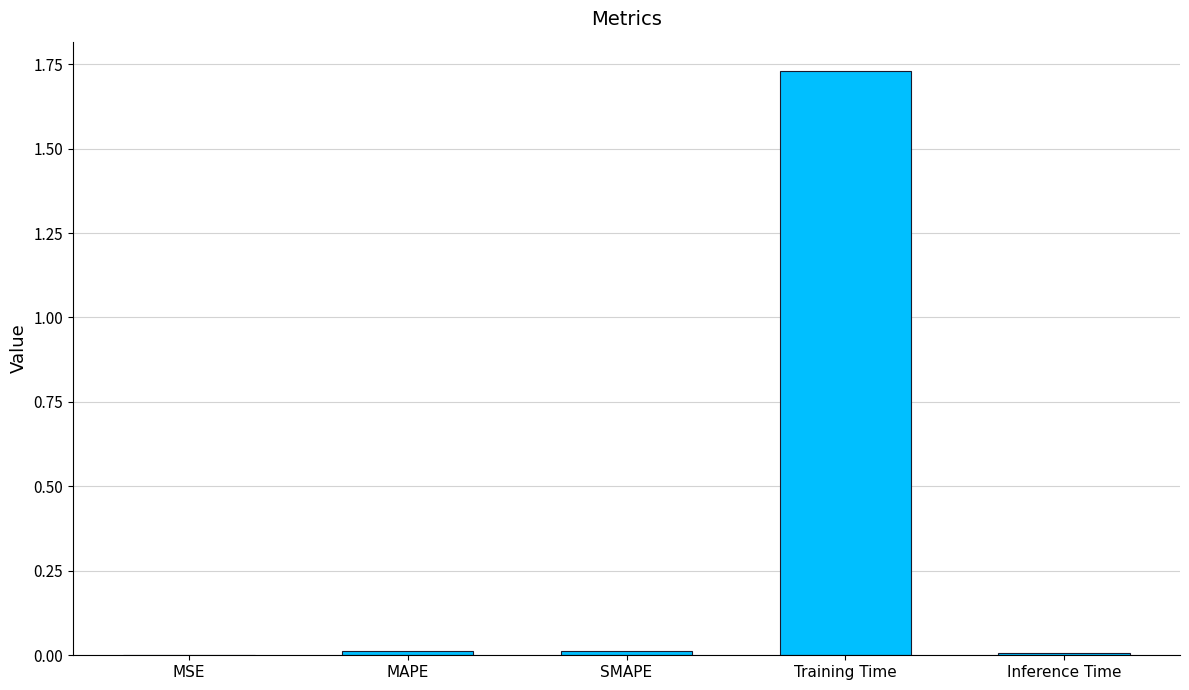

What is the sum of all values?

1.8